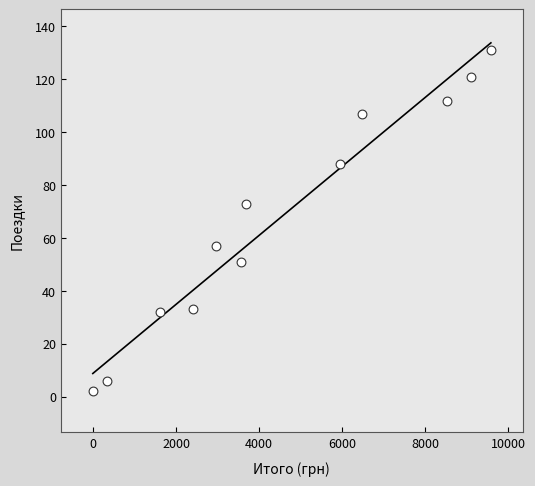

What is the average Y value?

68